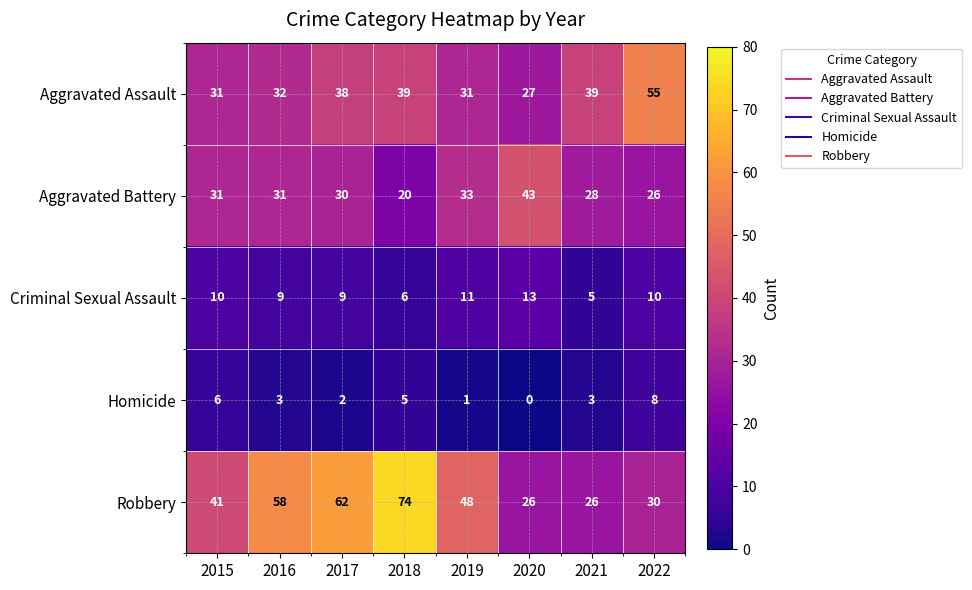

What is the difference between the Criminal Sexual Assault values at 2020 and 2017?

4